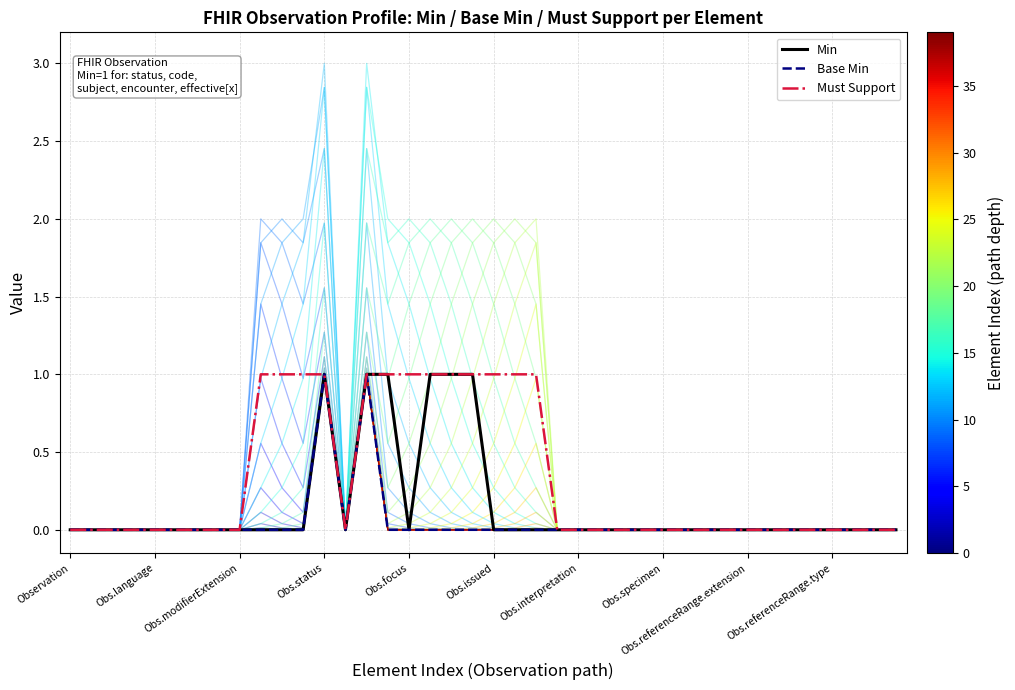

True or false: Must Support has a value of 1 at Obs.focus.

True